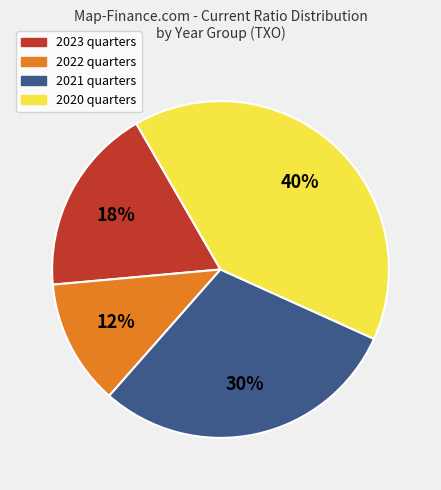

Is there any slice that represents more than half of the pie?

No